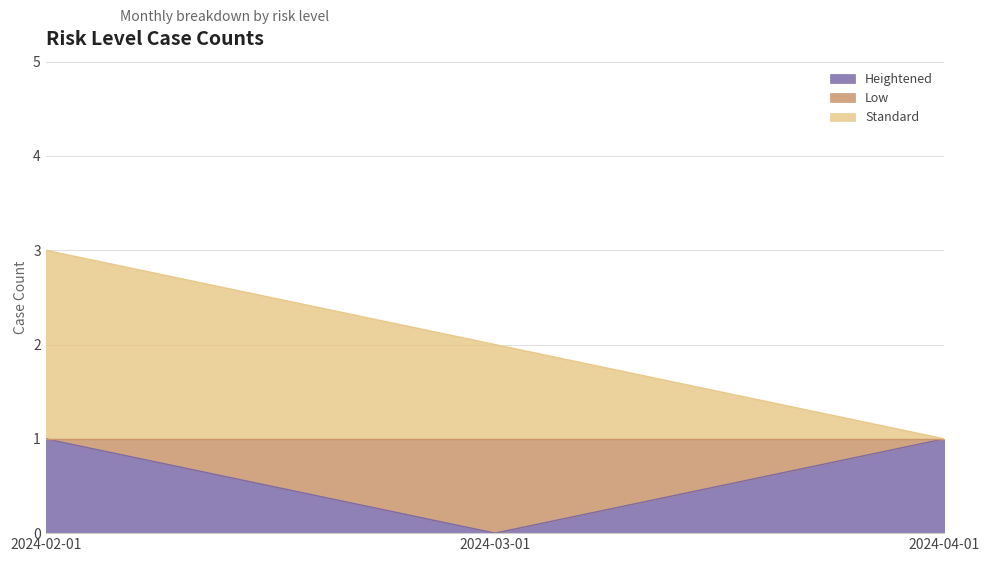

What is the total value across all series at 2024-02-01?

4